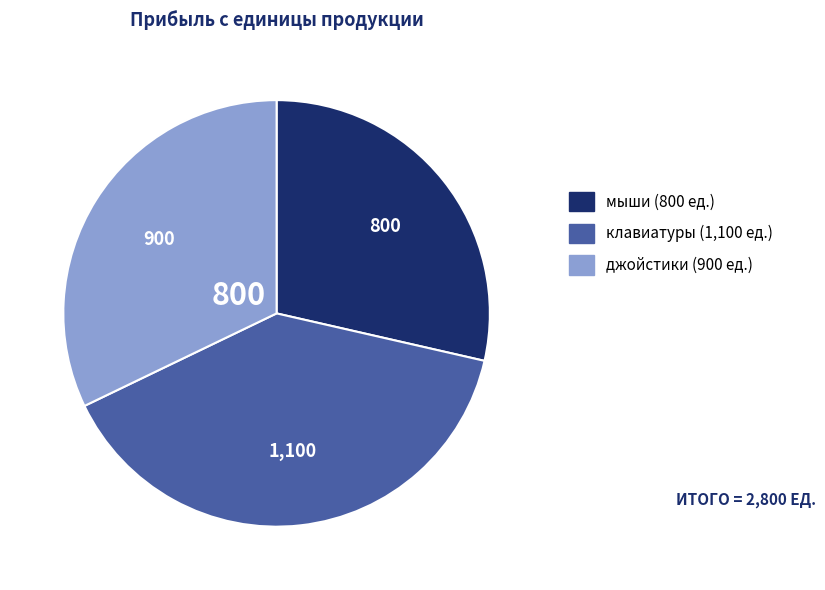

The мыши slice represents 38% of the pie. True or false?

False